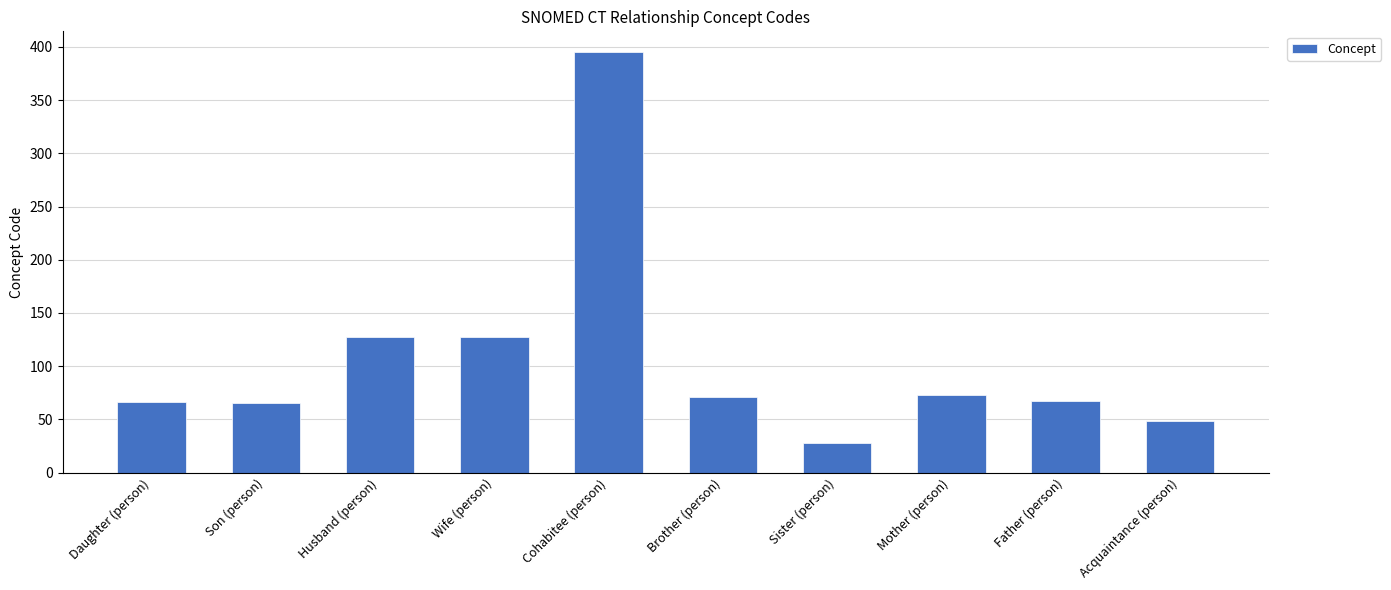

The value at Wife (person) is 228.0. True or false?

False